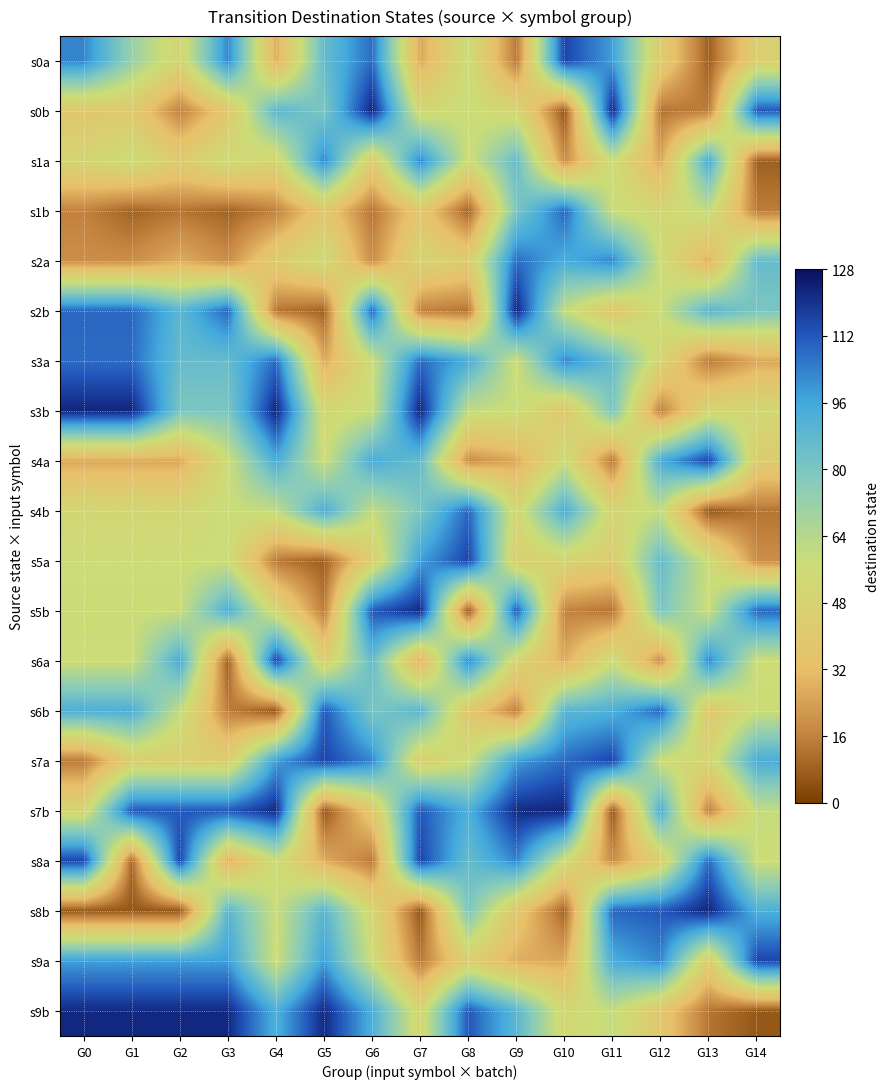

Between G10 and G12, which is larger?

G10